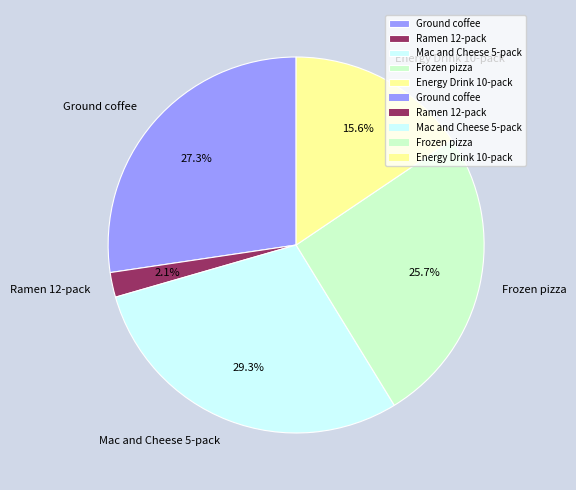

How many slices are in this pie chart?

5